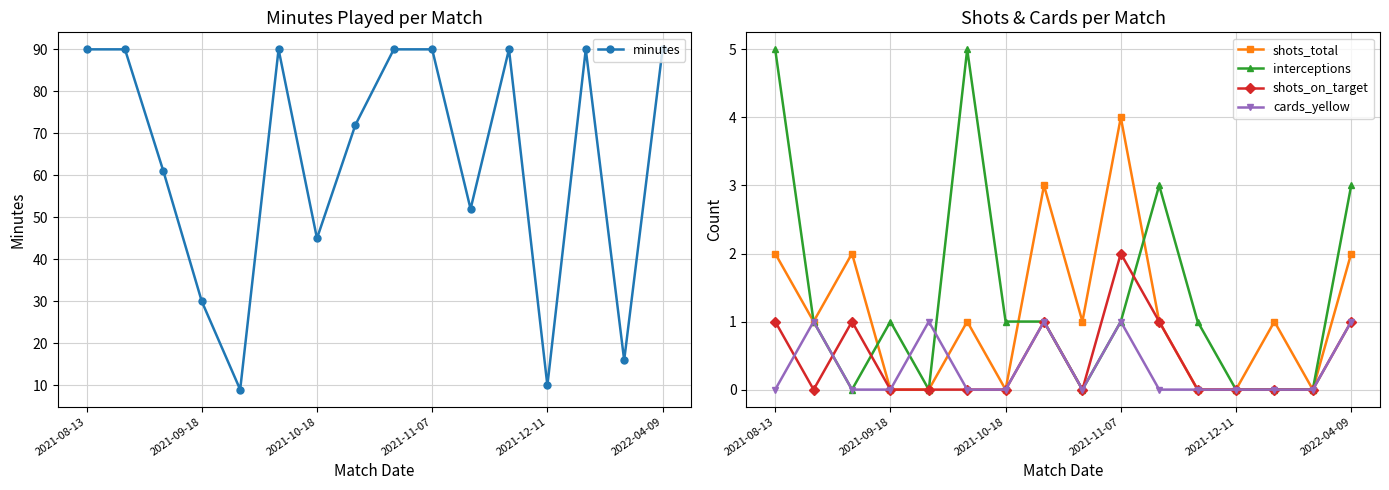

Where does the shots_total series first go above 1?

2021-08-13